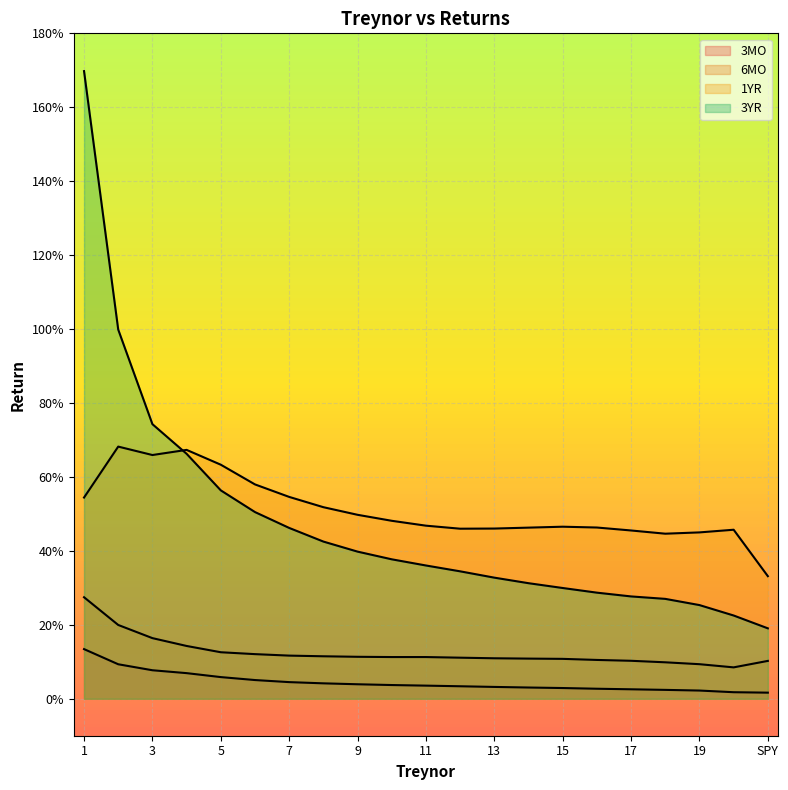

In 1YR, how many points are lower than both neighbors (excluding endpoints)?

3